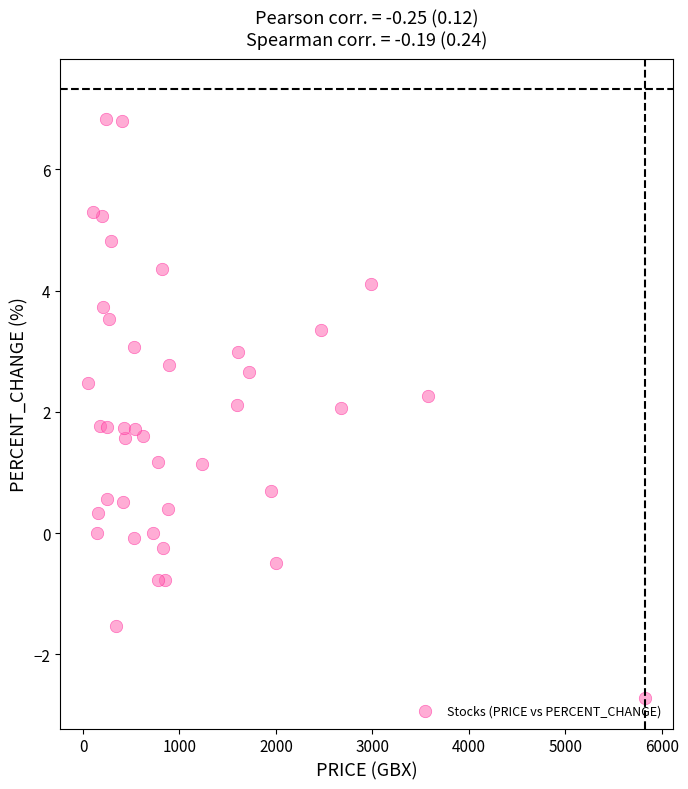

What is the range of Y values (max minus min)?

9.5